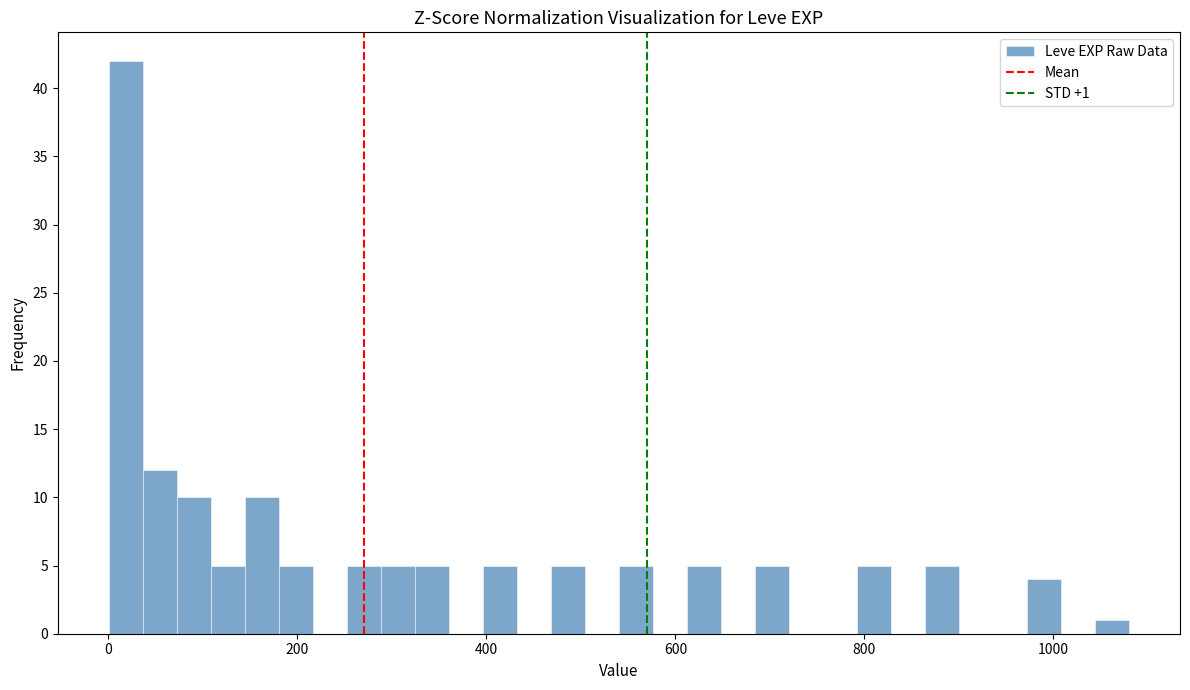

Read against the x-axis, roughly where is the centre of the tallest bar?

20